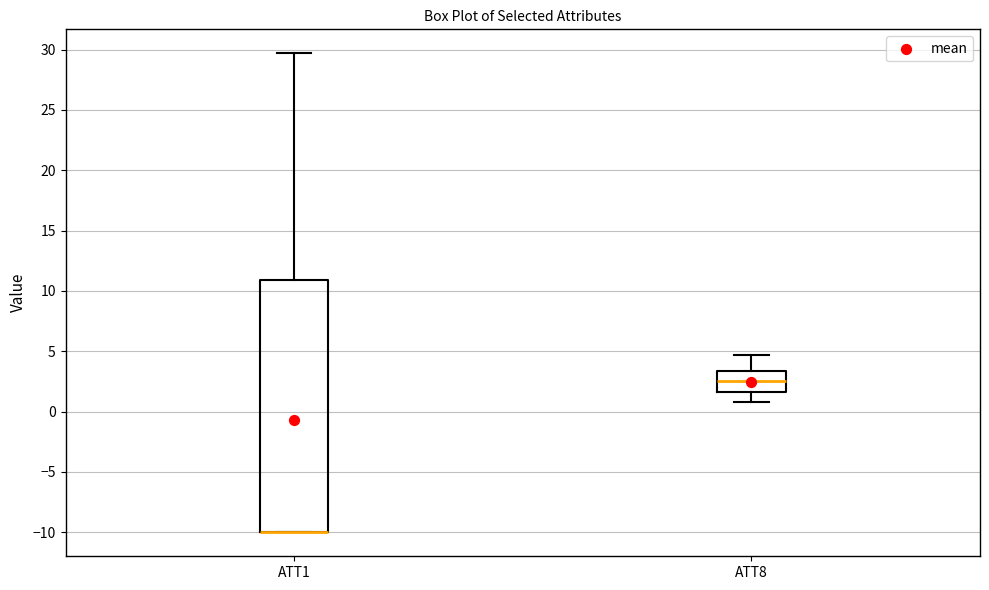

Reading left to right, transcribe this box plot: for each box, give where its median line is, the range the box spans, and where its two whiskers end, as read against the y-axis. The values are not printed on the chart, so give them approximately, as read against the axis.

ATT1: median -10.0 (drawn on the box's lower edge), box -10.0 to 11.0, whiskers -10.0 to 29.5
ATT8: median 2.5, box 1.5 to 3.5, whiskers 1.0 to 4.5